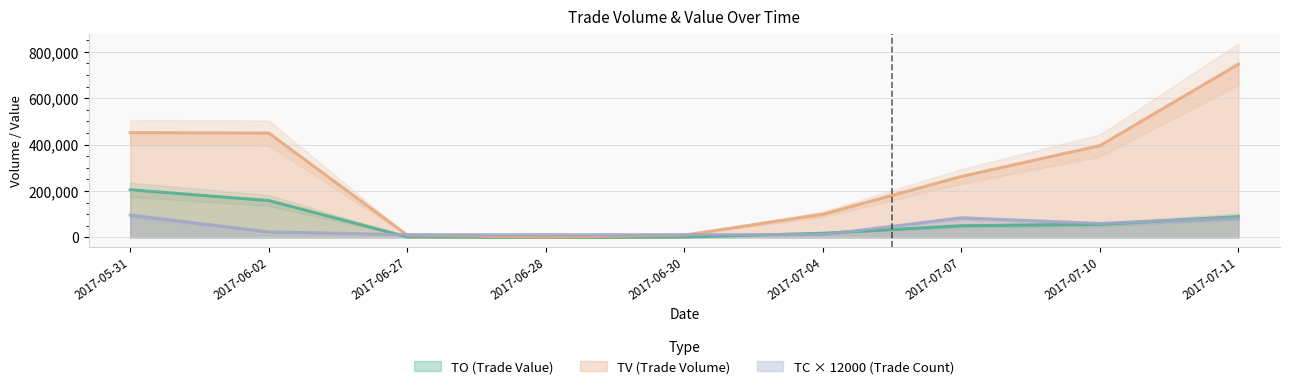

Count the TC values in the range 12000 to 84000.

8